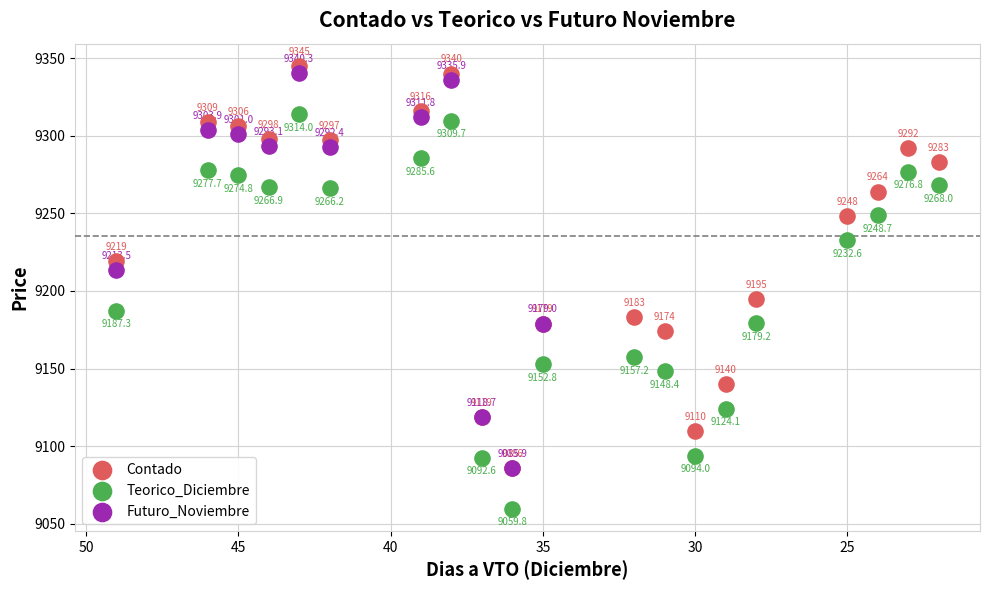

Which series contains the highest Y value?

Contado